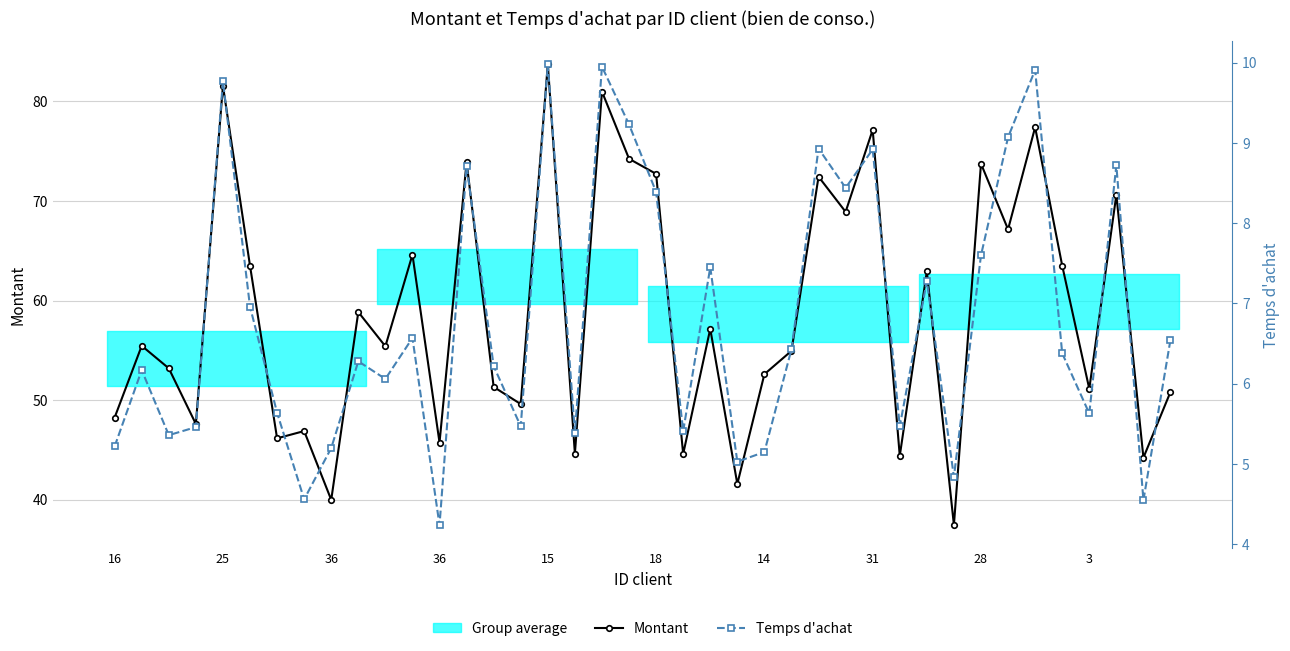

Rank the series by their average value, from lowest to highest.

Temps d'achat, Montant